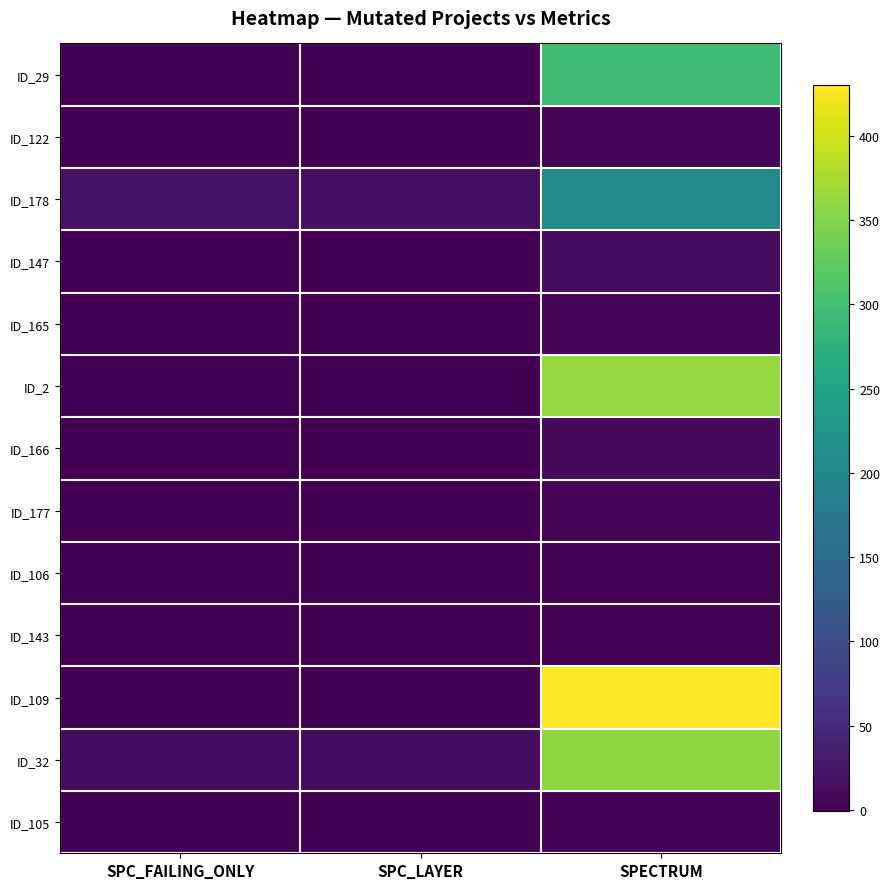

What is the minimum value shown in the chart?

-1